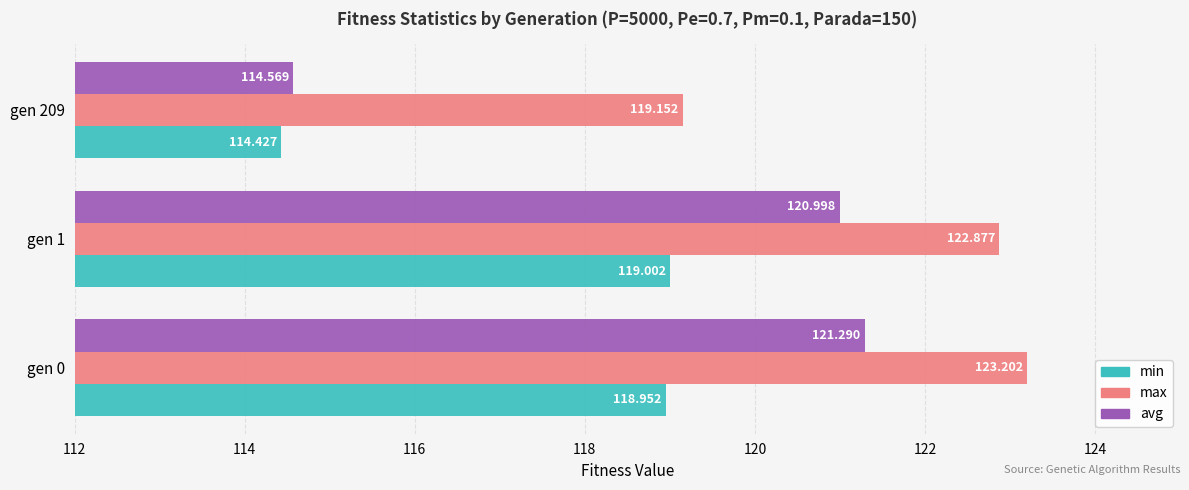

At which category does the chart reach its minimum across all series?

gen 209